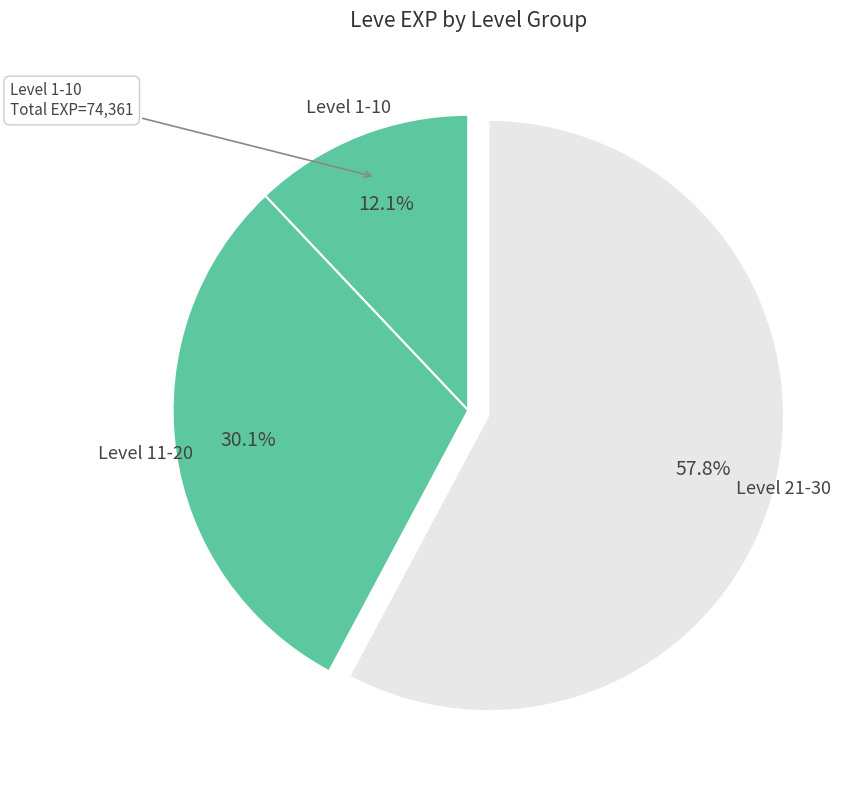

How many segments does this pie chart have?

3